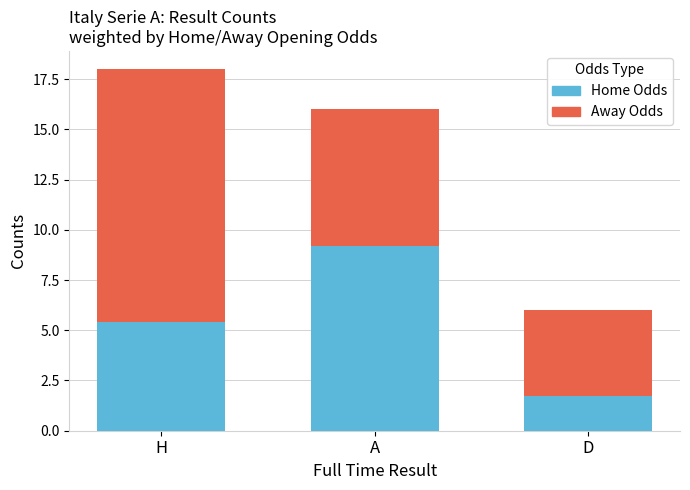

What is the total value across all series at A?

16.0